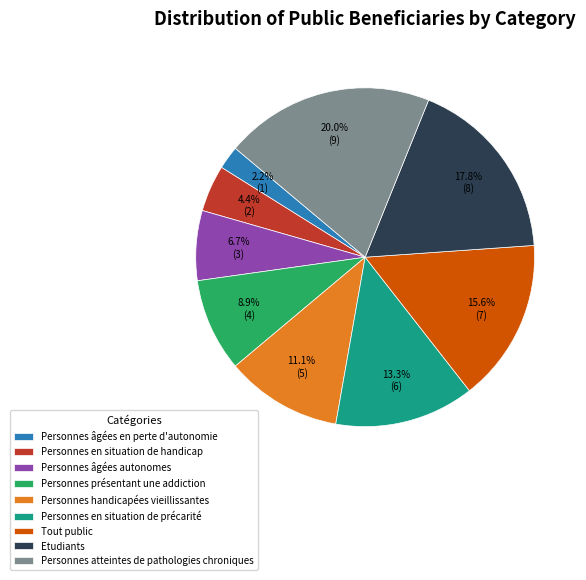

Is it true that Personnes âgées en perte d'autonomie is 2% of the pie?

True